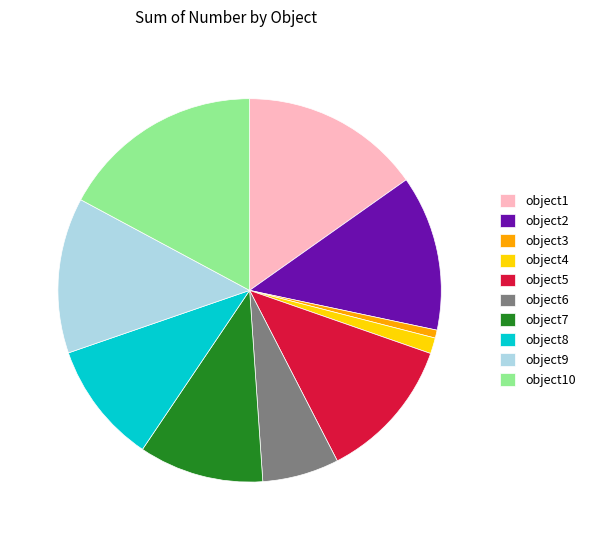

Which has a higher value, object10 or object6?

object10